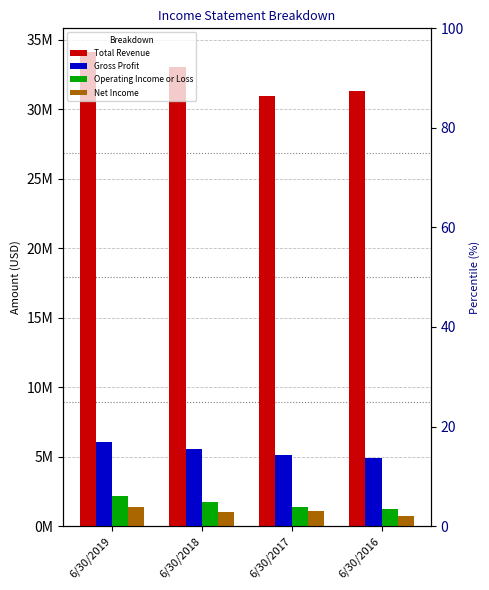

What are all the series names shown in the legend?

Total Revenue, Gross Profit, Operating Income or Loss, Net Income